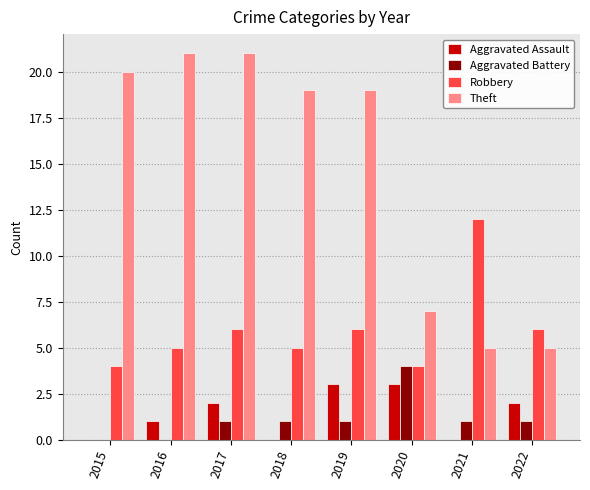

What are all the series names shown in the legend?

Aggravated Assault, Aggravated Battery, Robbery, Theft